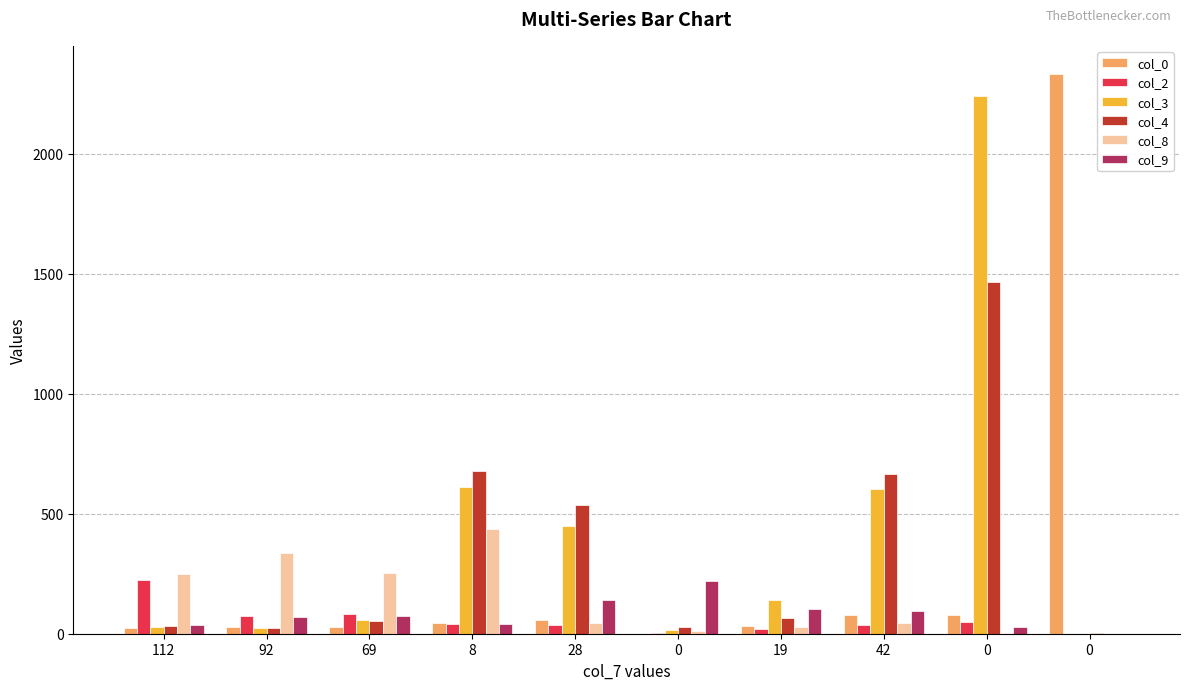

True or false: col_3 has a value of 18 at 112.

False